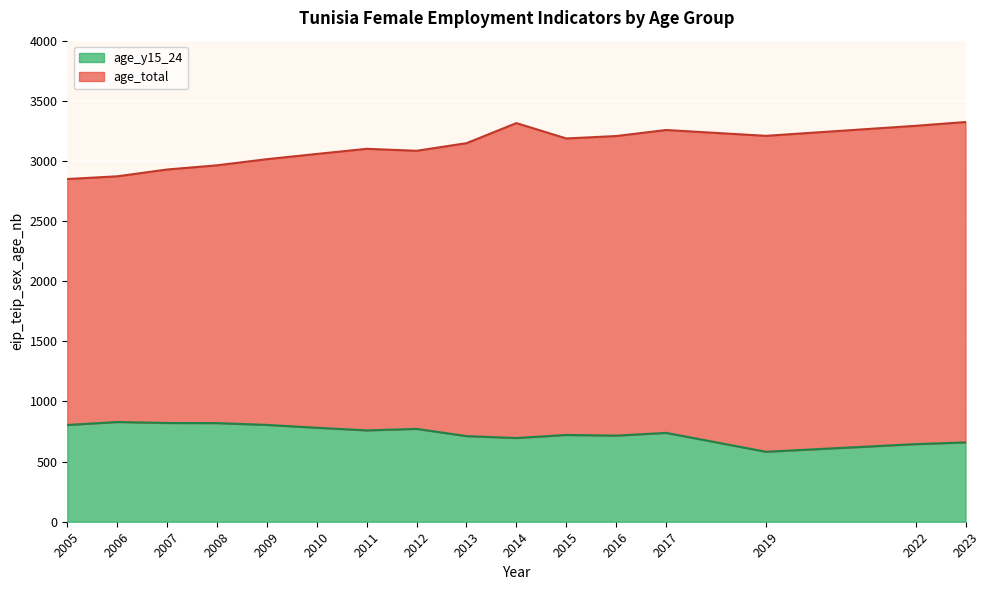

The value of age_total at 2016 is 5568.1. True or false?

False